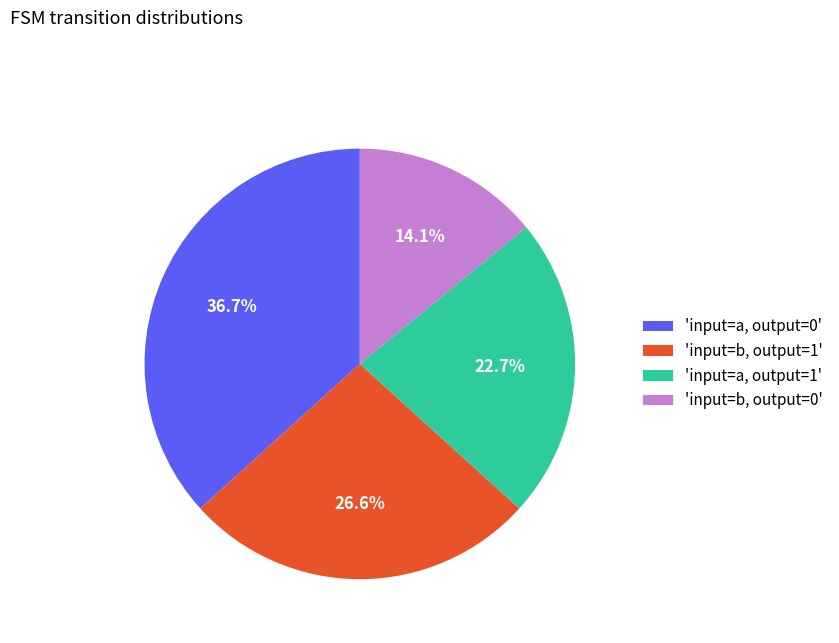

Rank the categories by value from highest to lowest.

'input=a, output=0', 'input=b, output=1', 'input=a, output=1', 'input=b, output=0'